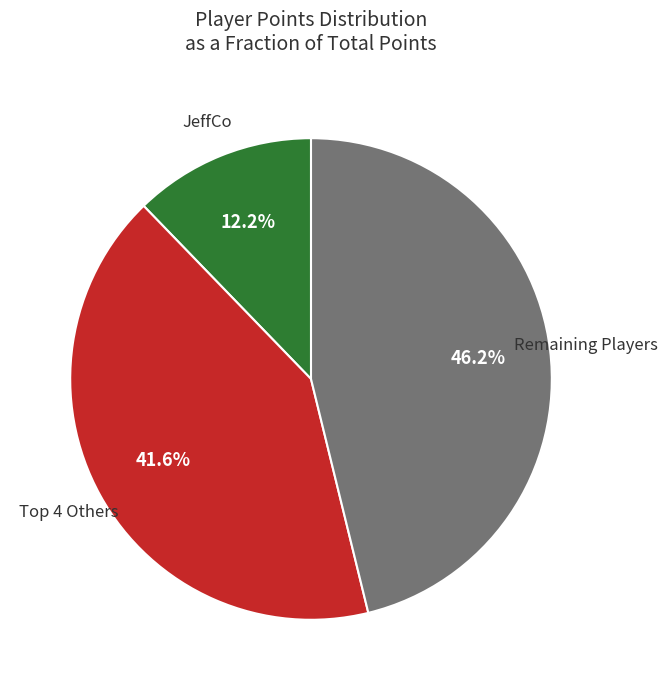

Count the number of slices in the pie.

3